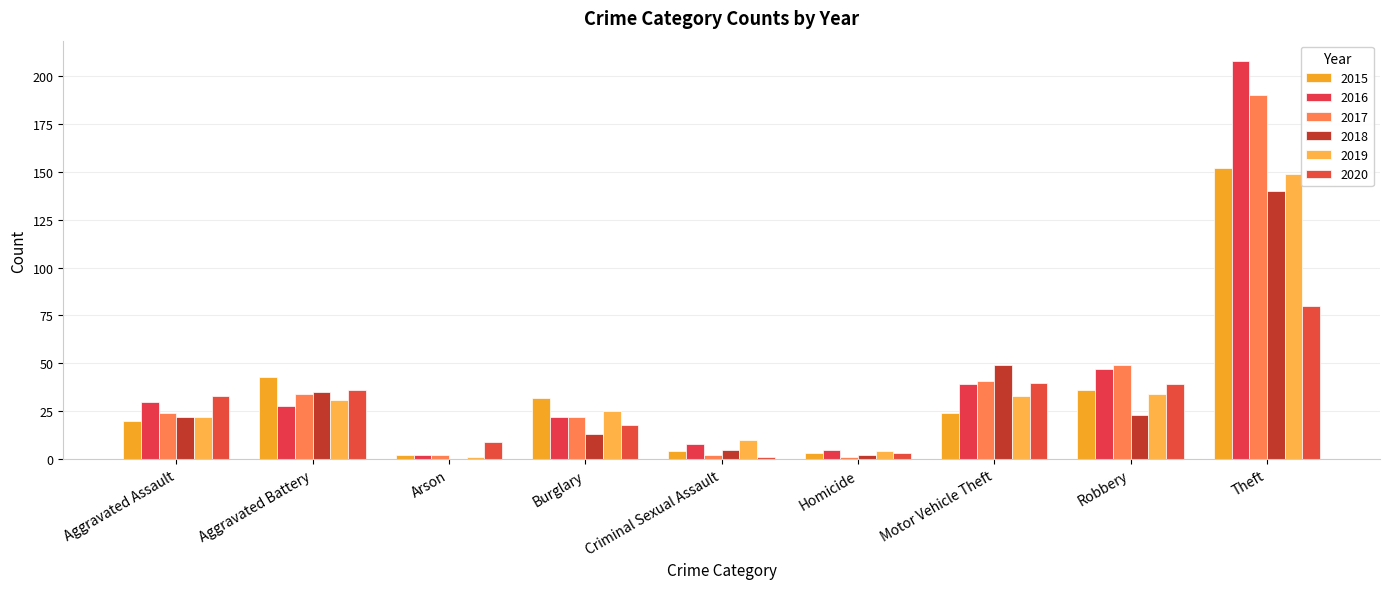

Count the number of categories in the chart.

9